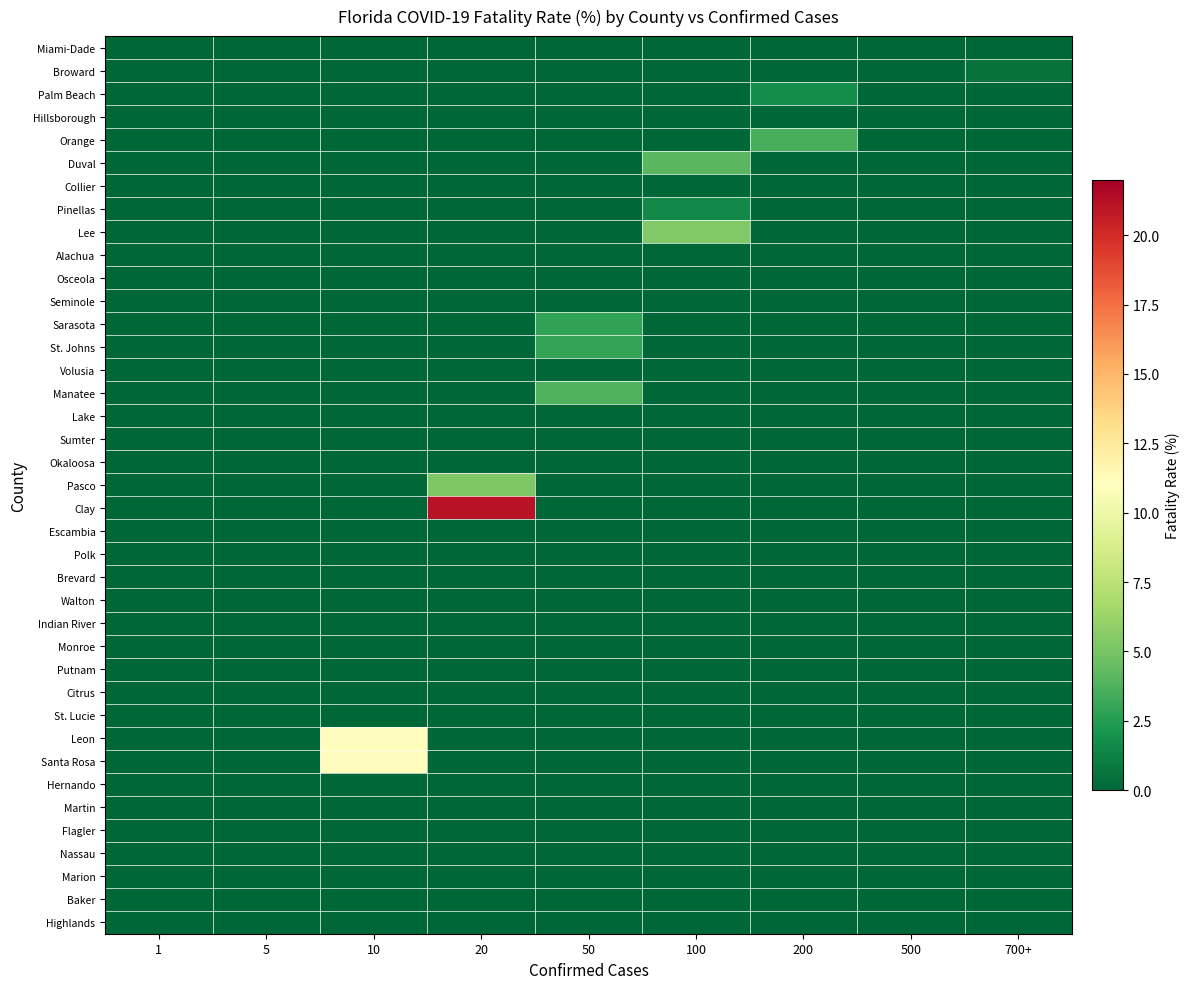

Which series changed the most between 5 and 100?

Lee